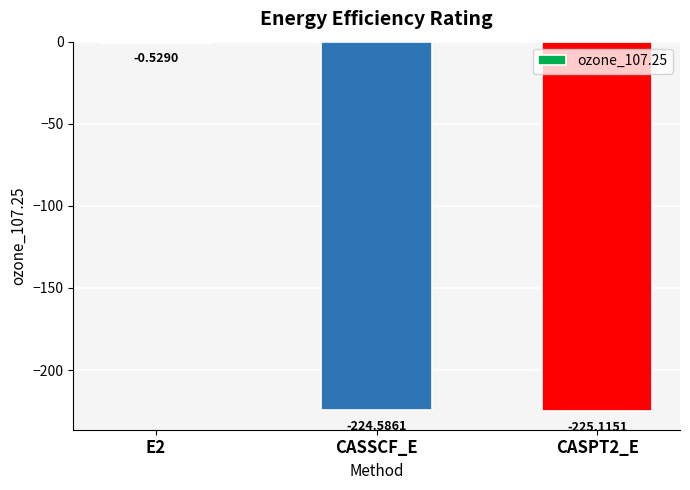

What is the change in value from E2 to CASSCF_E?

-224.1